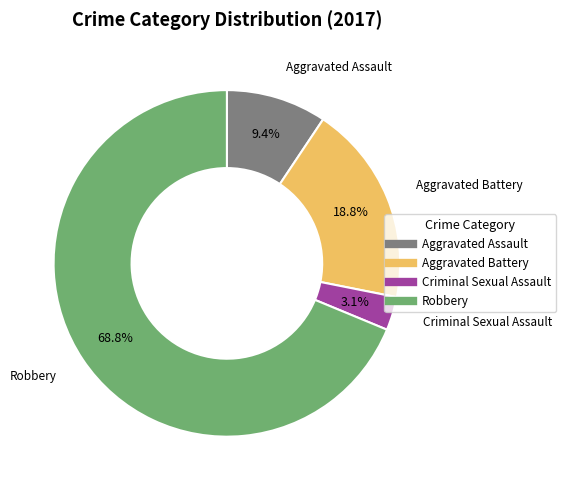

Count the number of slices in the pie.

4